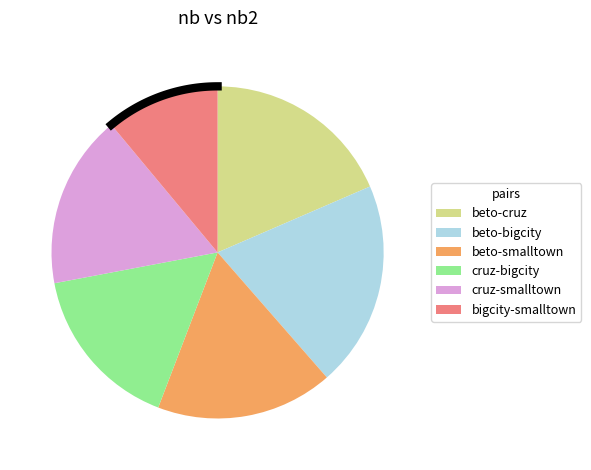

What is the smallest slice in the pie chart?

bigcity-smalltown